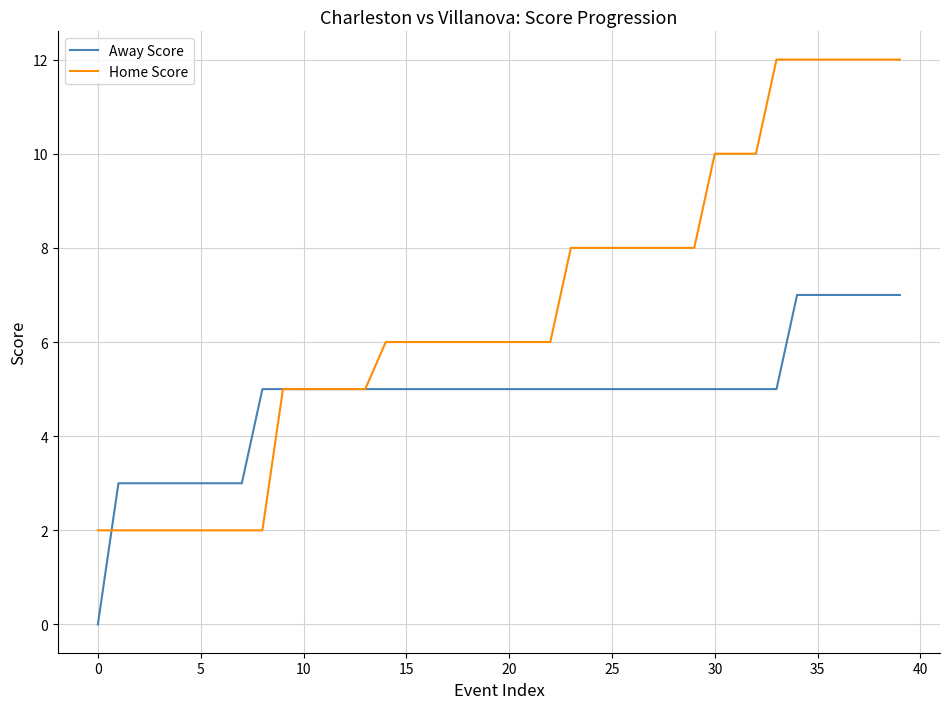

List the series in order of their overall mean, lowest first.

Away Score, Home Score